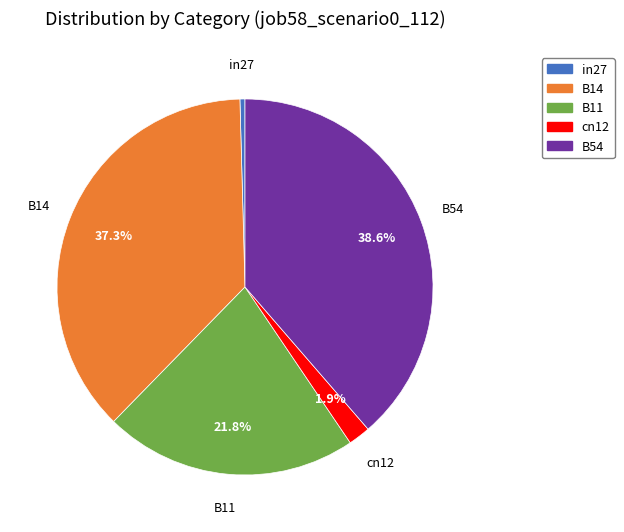

What portion of the pie excludes B54?

61.4%